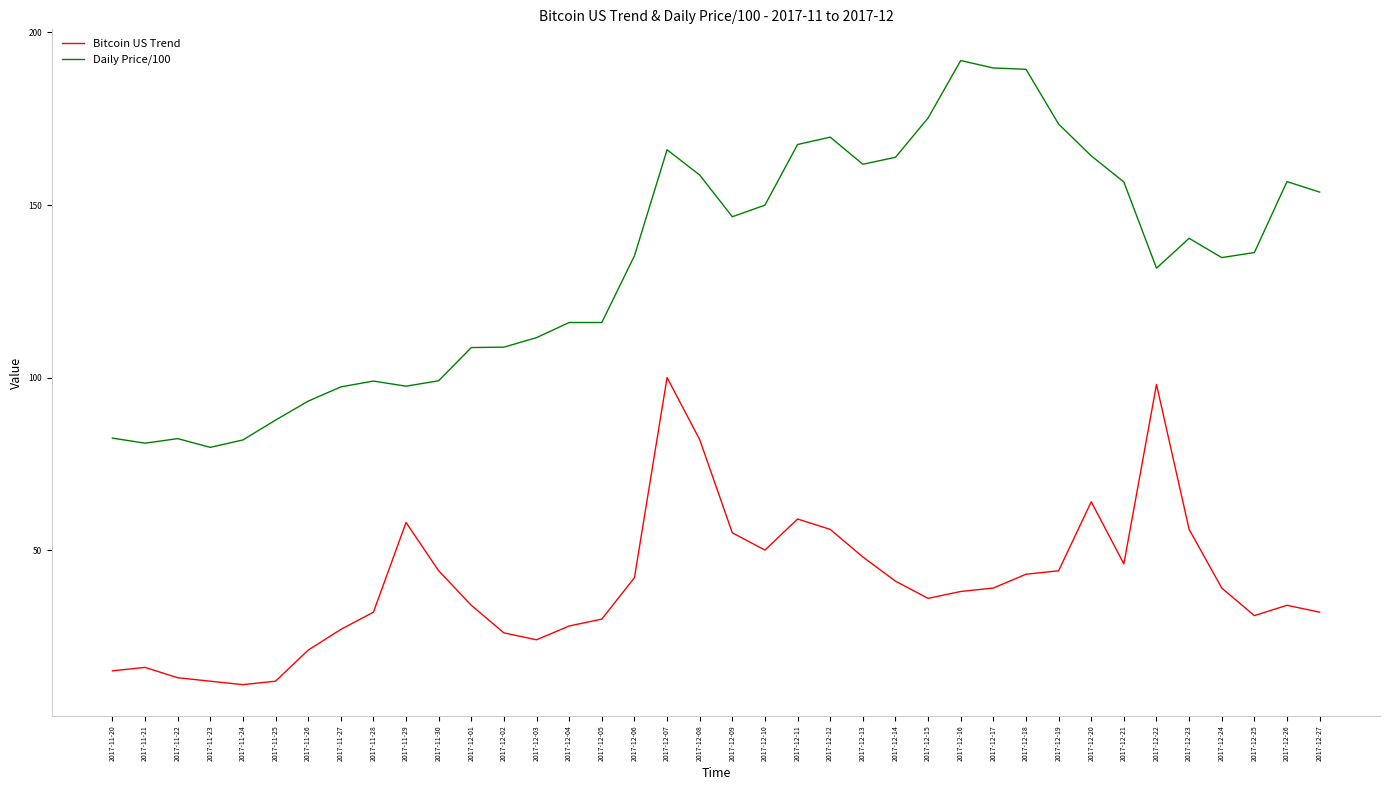

True or false: Bitcoin US Trend and Daily Price/100 cross at least once.

False